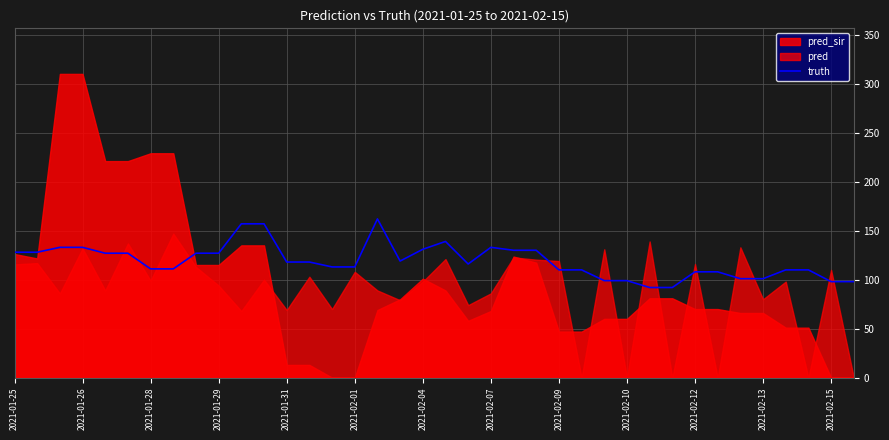

Is it true that truth equals 225 at 2021-01-26?

False